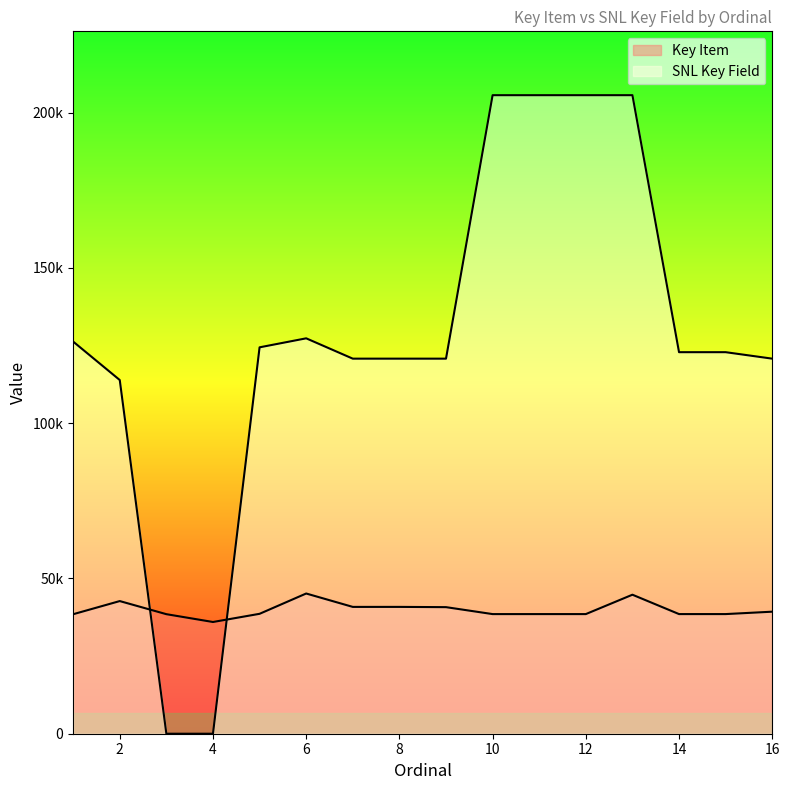

What are all the series names shown in the legend?

Key Item, SNL Key Field